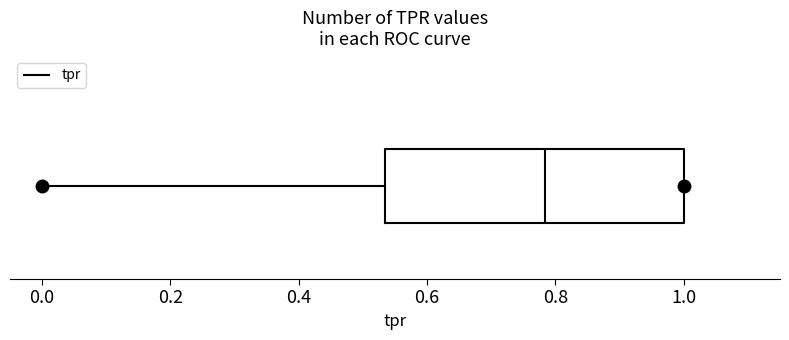

Transcribe this box plot: give where the median line is, the range the box spans, and where the two whiskers end, as read against the x-axis. The values are not printed on the chart, so give them approximately, as read against the axis.

median 0.78, box 0.54 to 1.00, whiskers 0.00 to 1.00